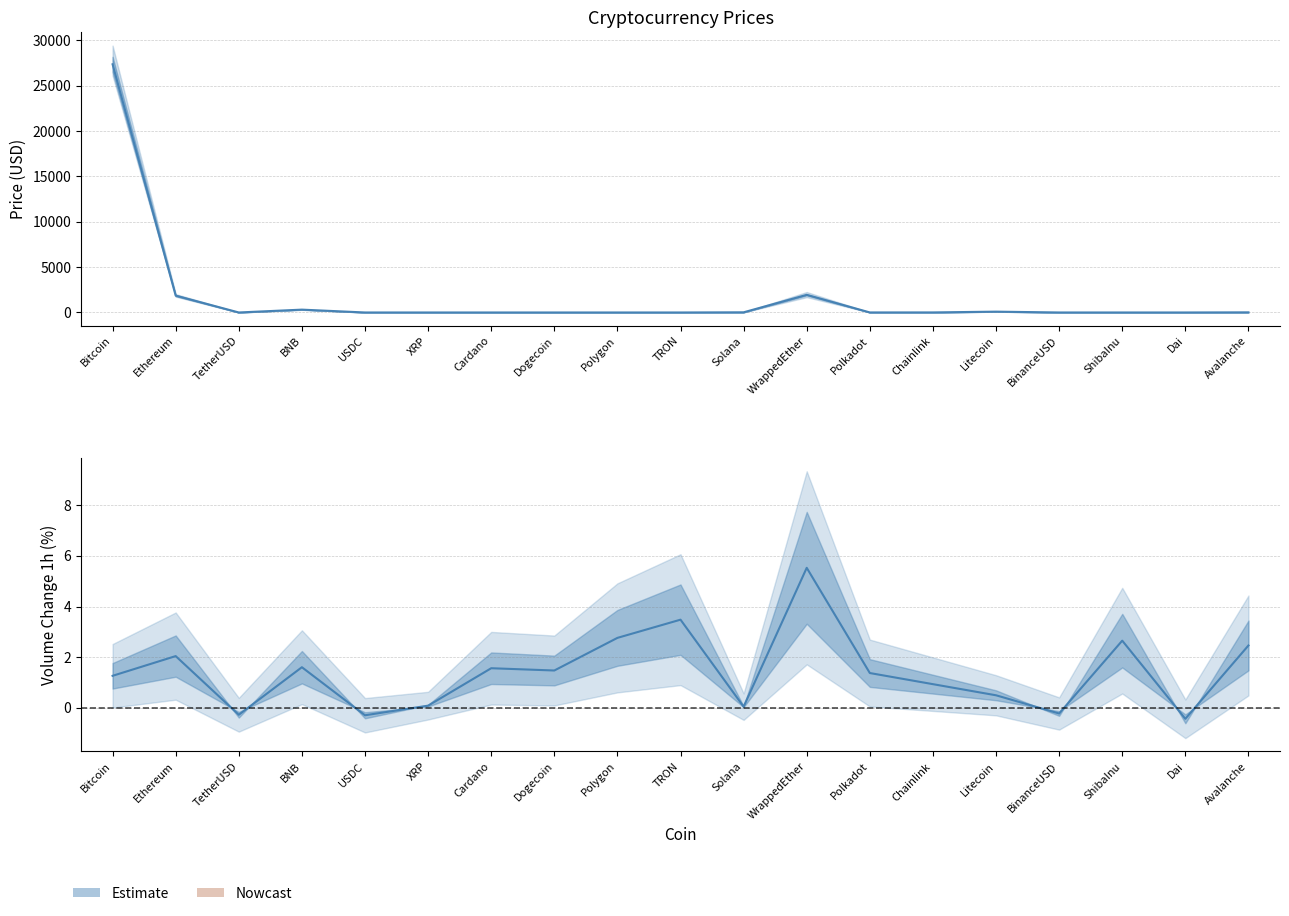

What is the difference between the Price values at Ethereum and Litecoin?

1767.5